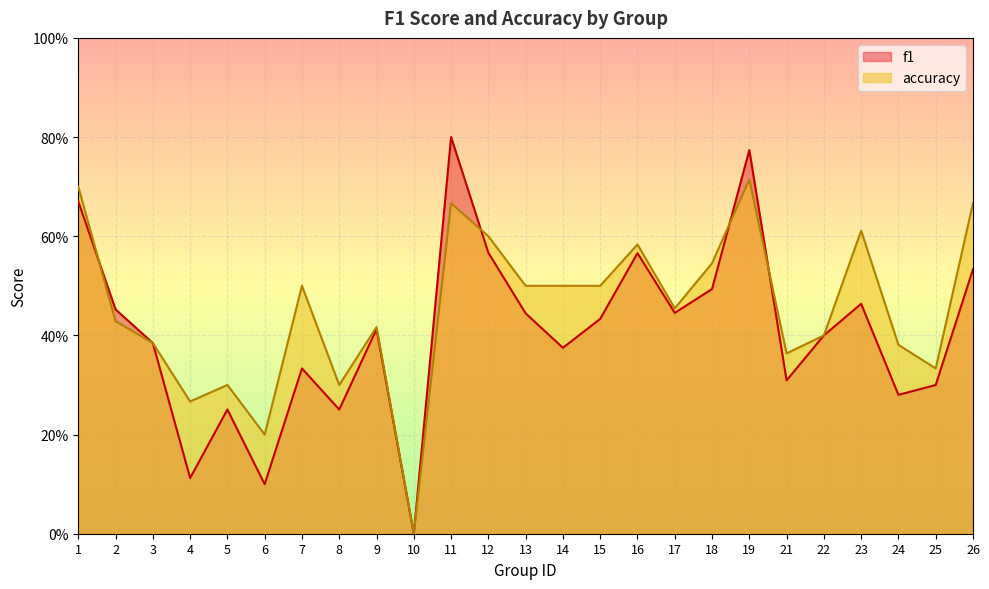

List the series in order of their peak value, lowest first.

accuracy, f1